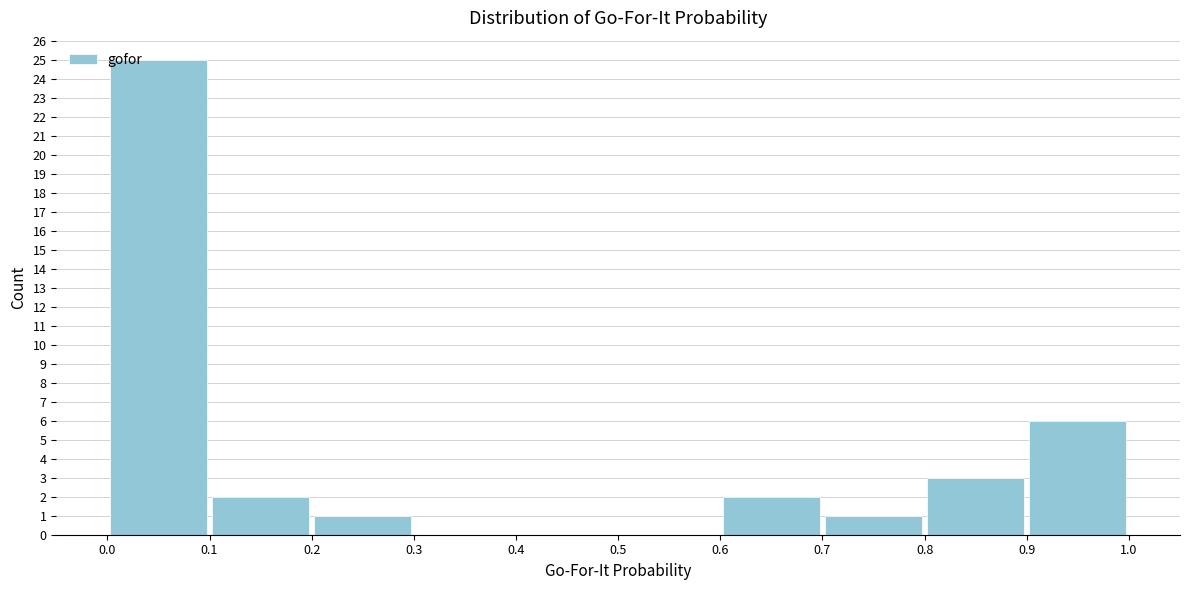

Reading left to right, list every bar in this chart as the range it spans on the x-axis followed by its height. The values are not printed on the chart, so give them approximately, as read against the axis.

0.0 to 0.1: 25
0.1 to 0.2: 2
0.2 to 0.3: 1
0.3 to 0.4: 0
0.4 to 0.5: 0
0.5 to 0.6: 0
0.6 to 0.7: 2
0.7 to 0.8: 1
0.8 to 0.9: 3
0.9 to 1.0: 6